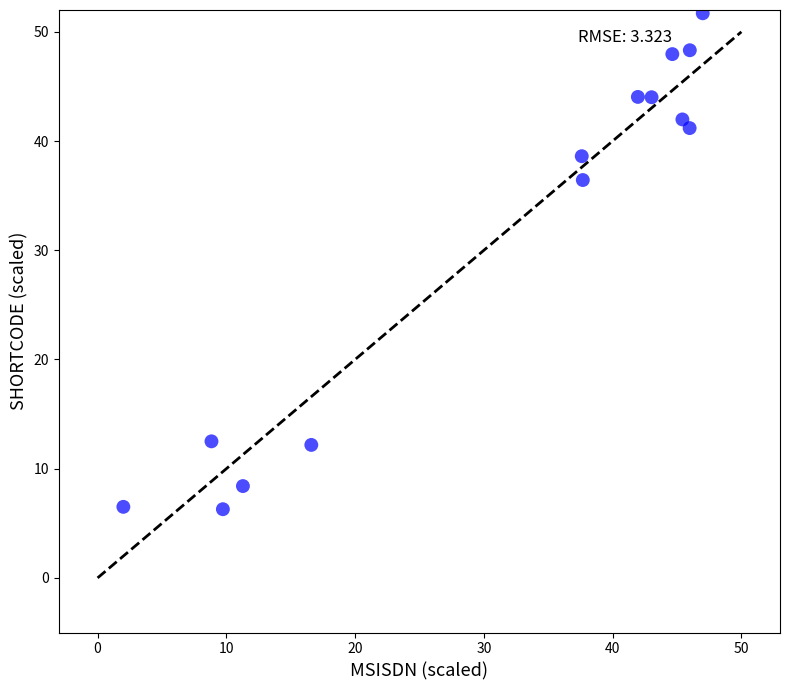

What Y value in the scatter plot is closest to 28?

36.4